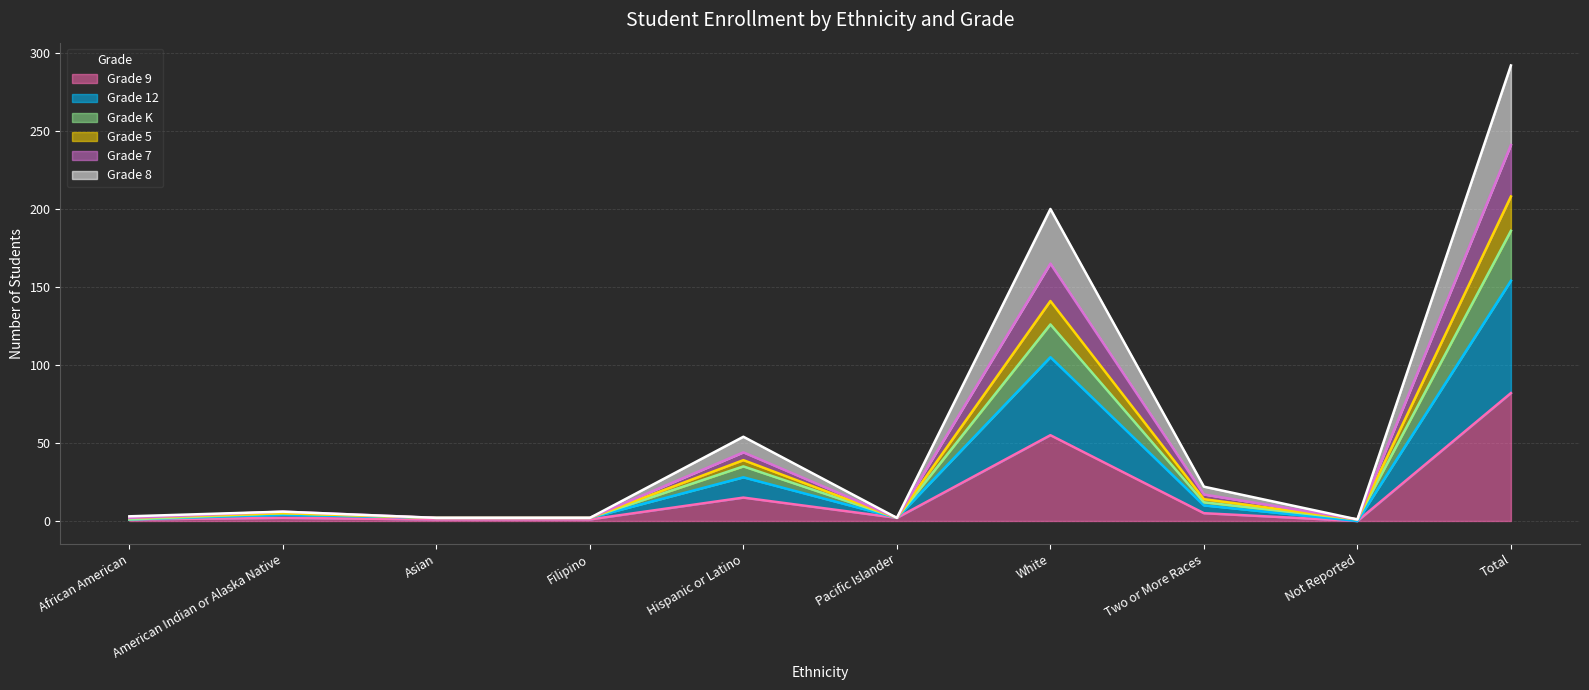

At which category is the sum across all series the highest?

Total